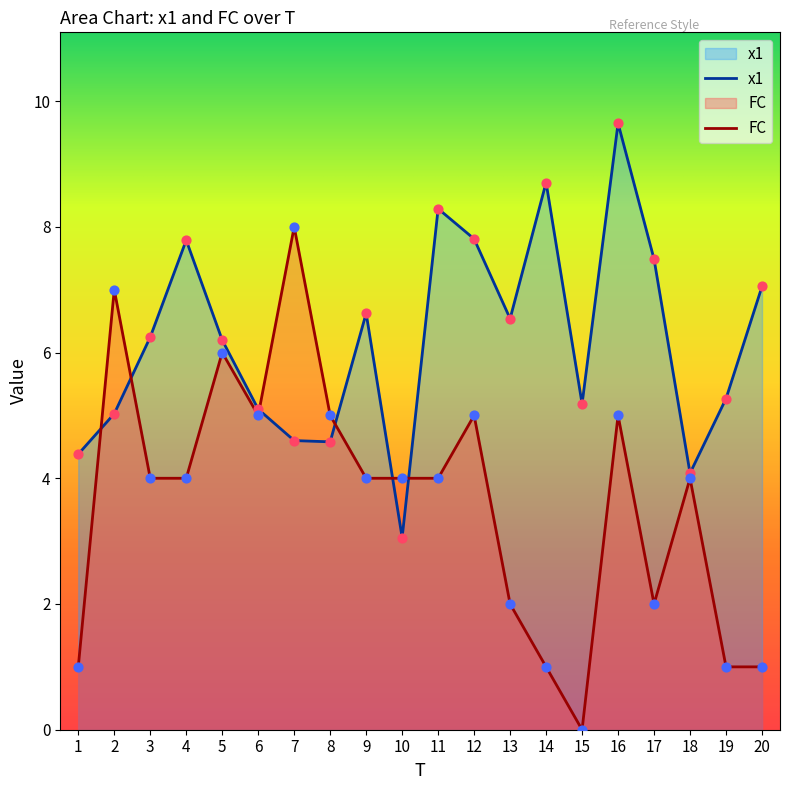

Which series has the widest spread of Y values?

FC